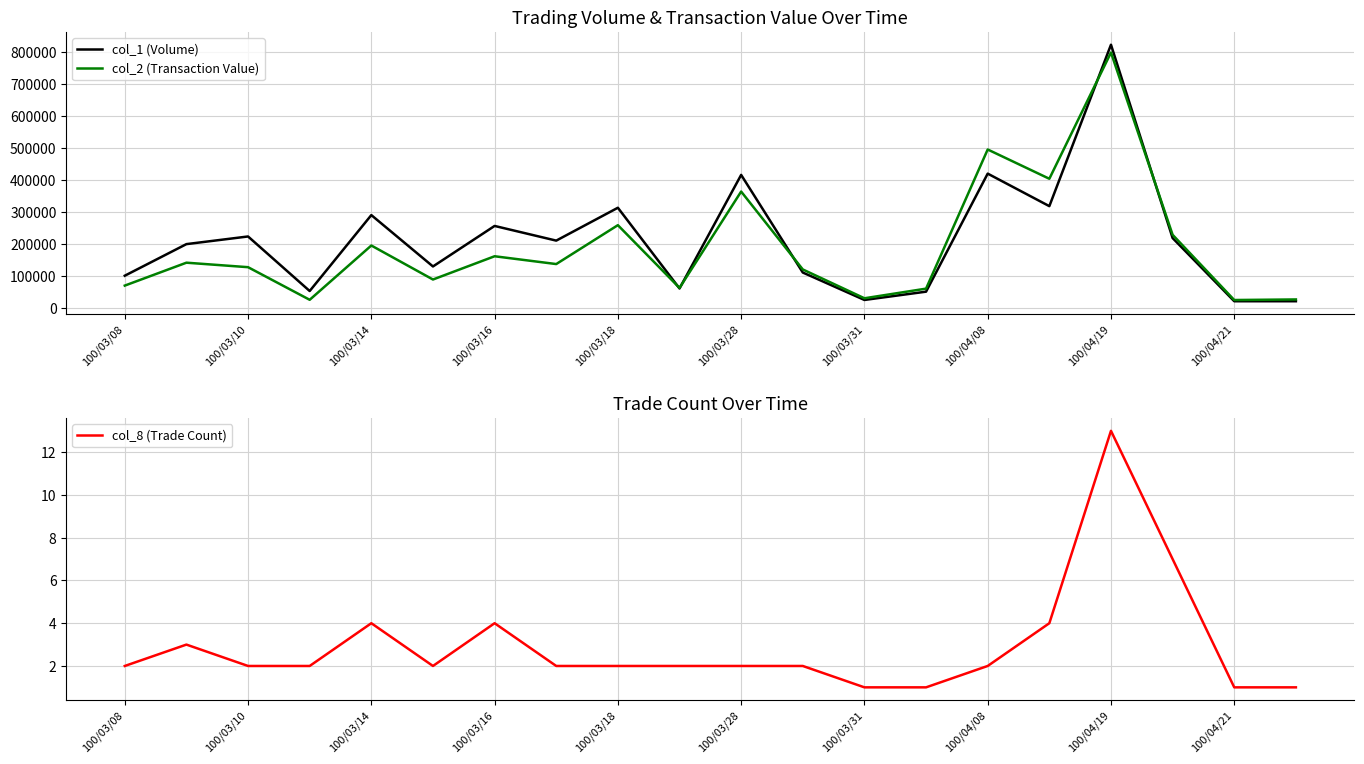

Which series has the largest range (max minus min)?

col_1 (Volume)